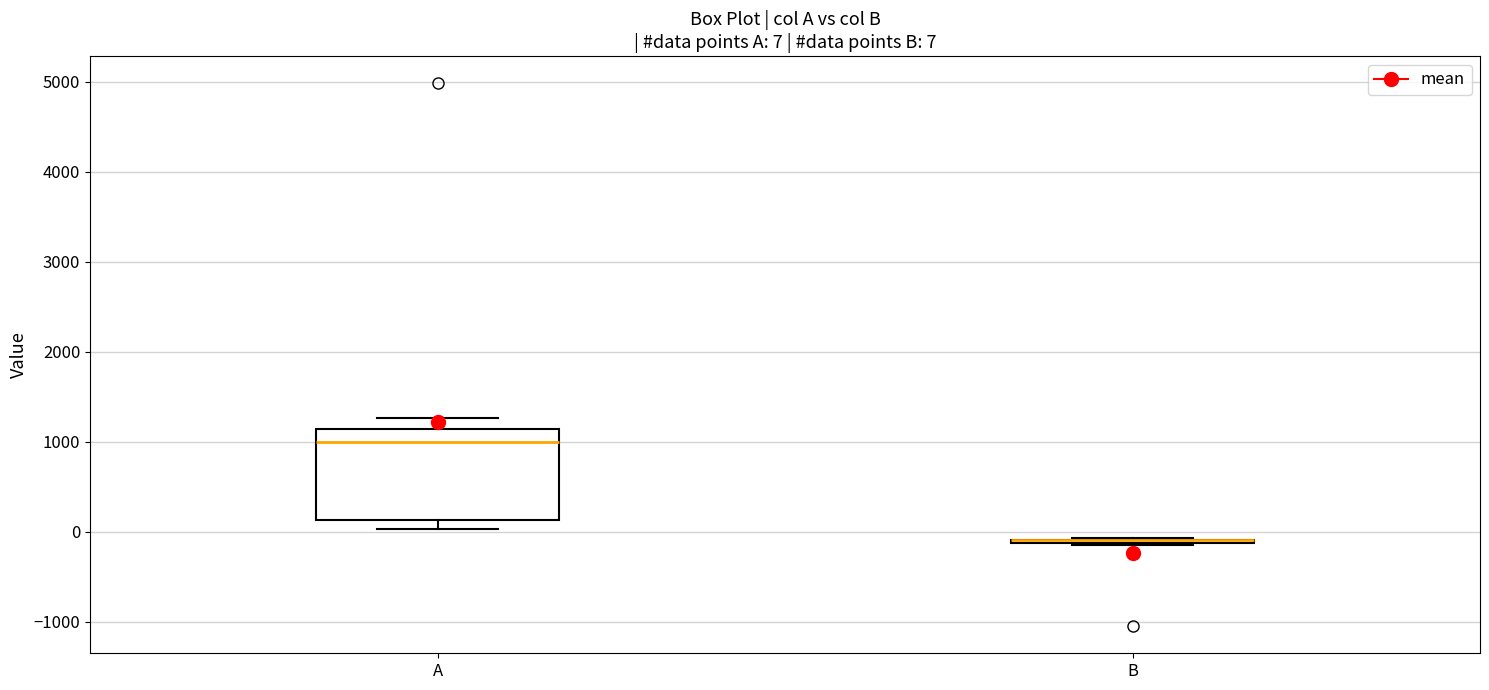

Comparing the boxes themselves (not the whiskers), which one is the tallest?

A